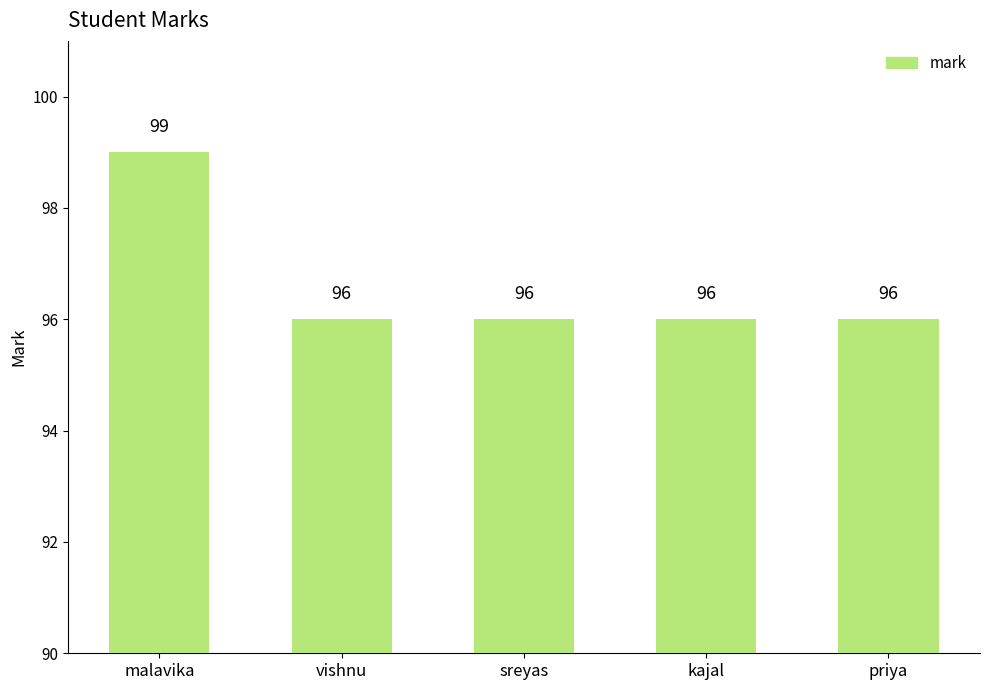

What is the ratio of the value at malavika to the value at sreyas?

1.0